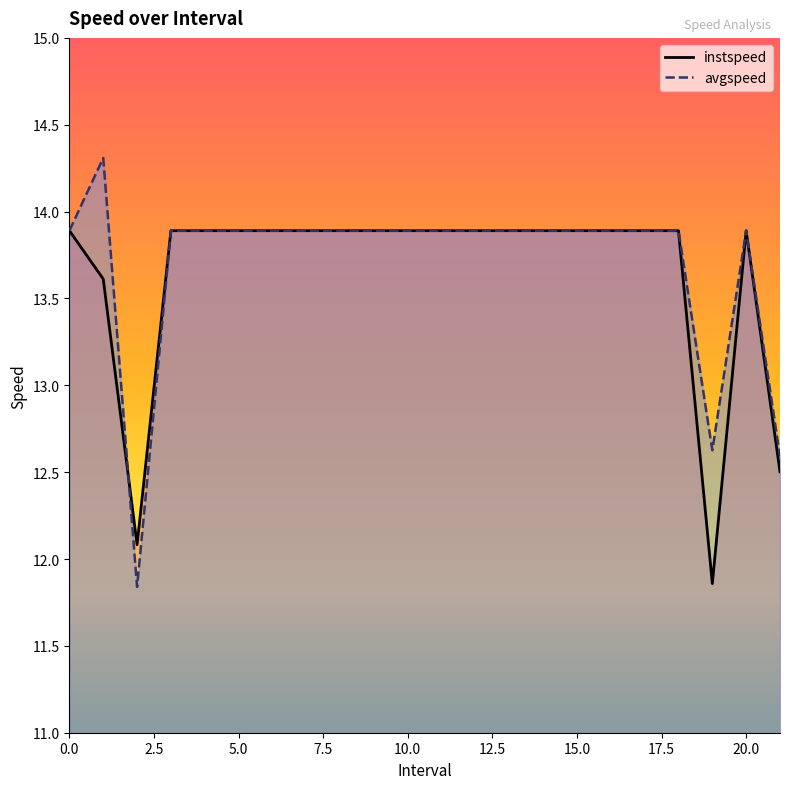

Rank the series at 20 from lowest to highest value.

instspeed, avgspeed